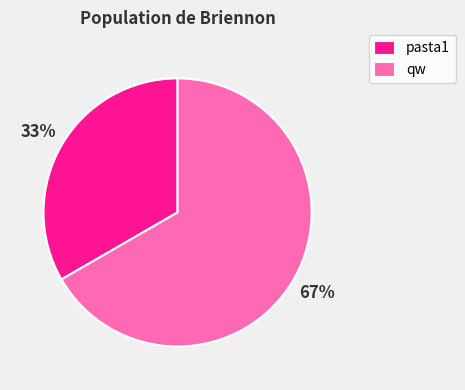

Between qw and pasta1, which is larger?

qw